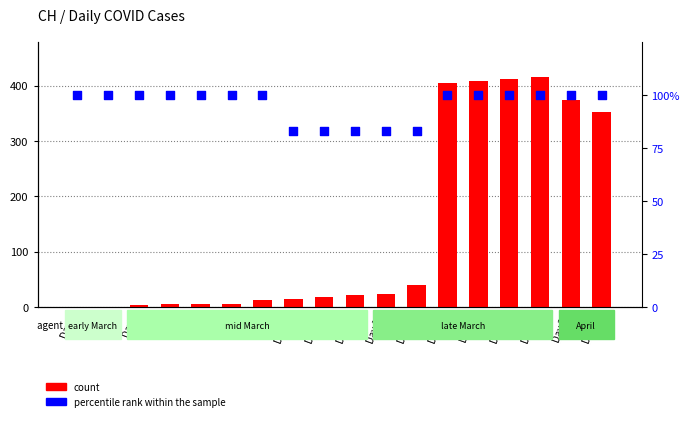

Which series reaches the minimum Y coordinate?

count